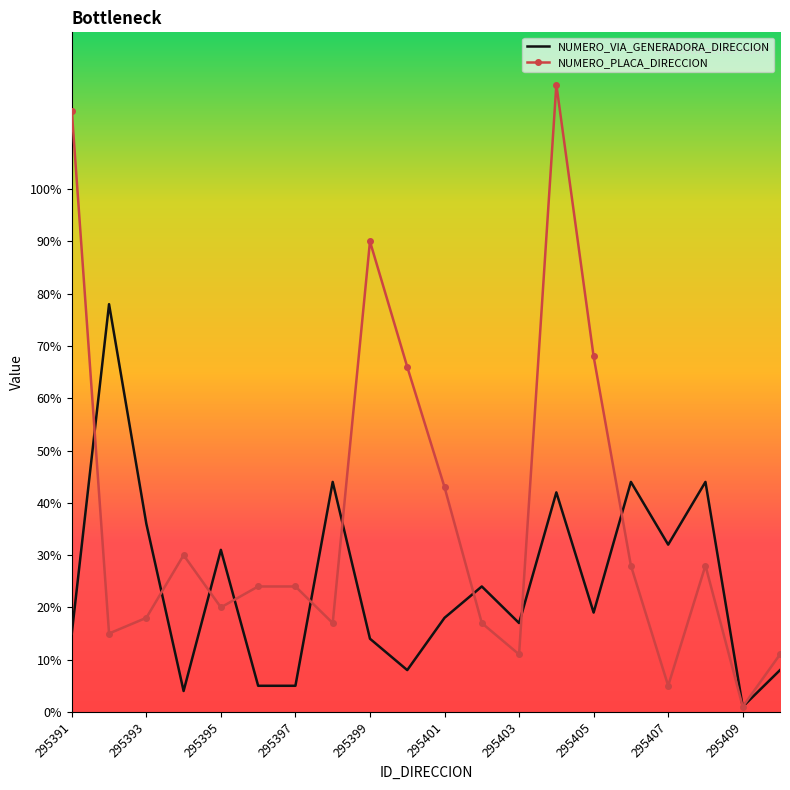

What is the maximum value shown in the chart?

120